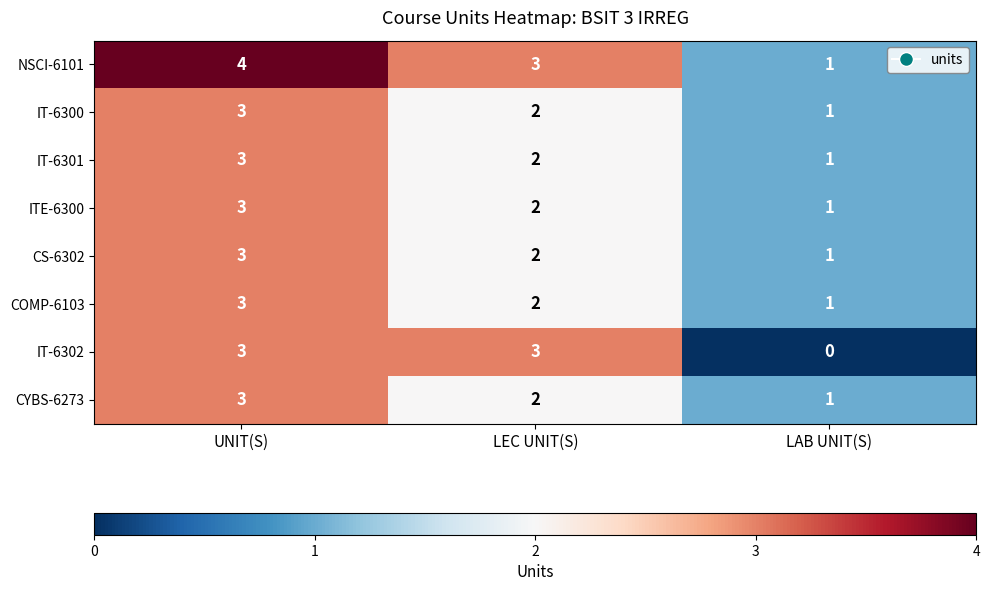

True or false: IT-6302 has a value of -2 at LAB UNIT(S).

False